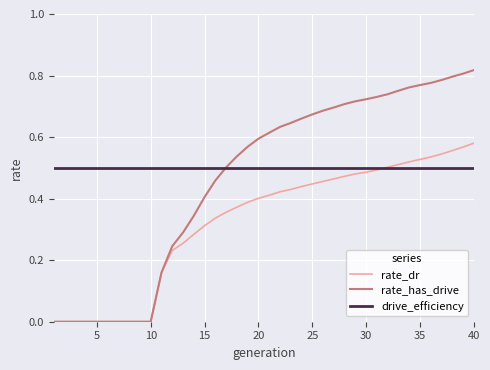

List the series in order of their overall mean, lowest first.

rate_dr, rate_has_drive, drive_efficiency